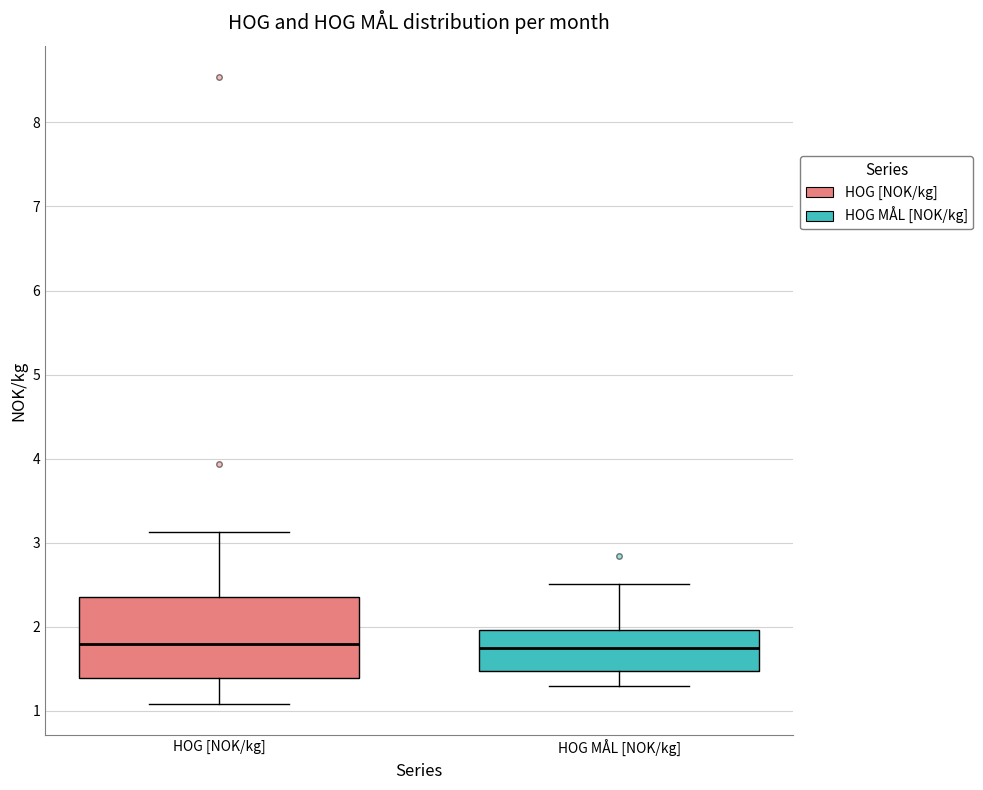

Where is the upper edge of the box for HOG MÅL [NOK/kg] on the y-axis? The values are not printed on the chart, so give them approximately, as read against the axis.

2.0